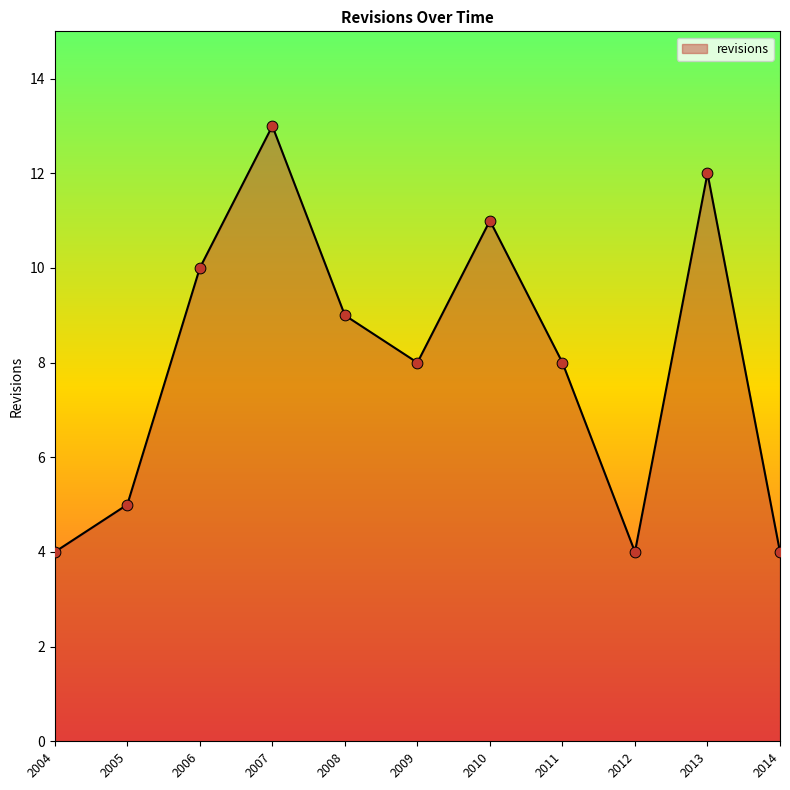

What is the change in value from 2004 to 2006?

+6